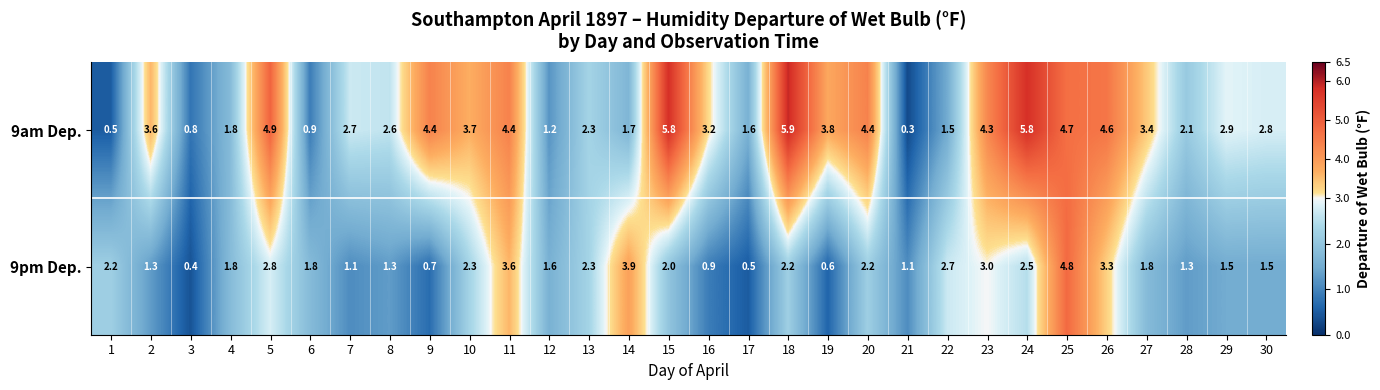

Rank the series by their average value, from lowest to highest.

9pm Dep., 9am Dep.